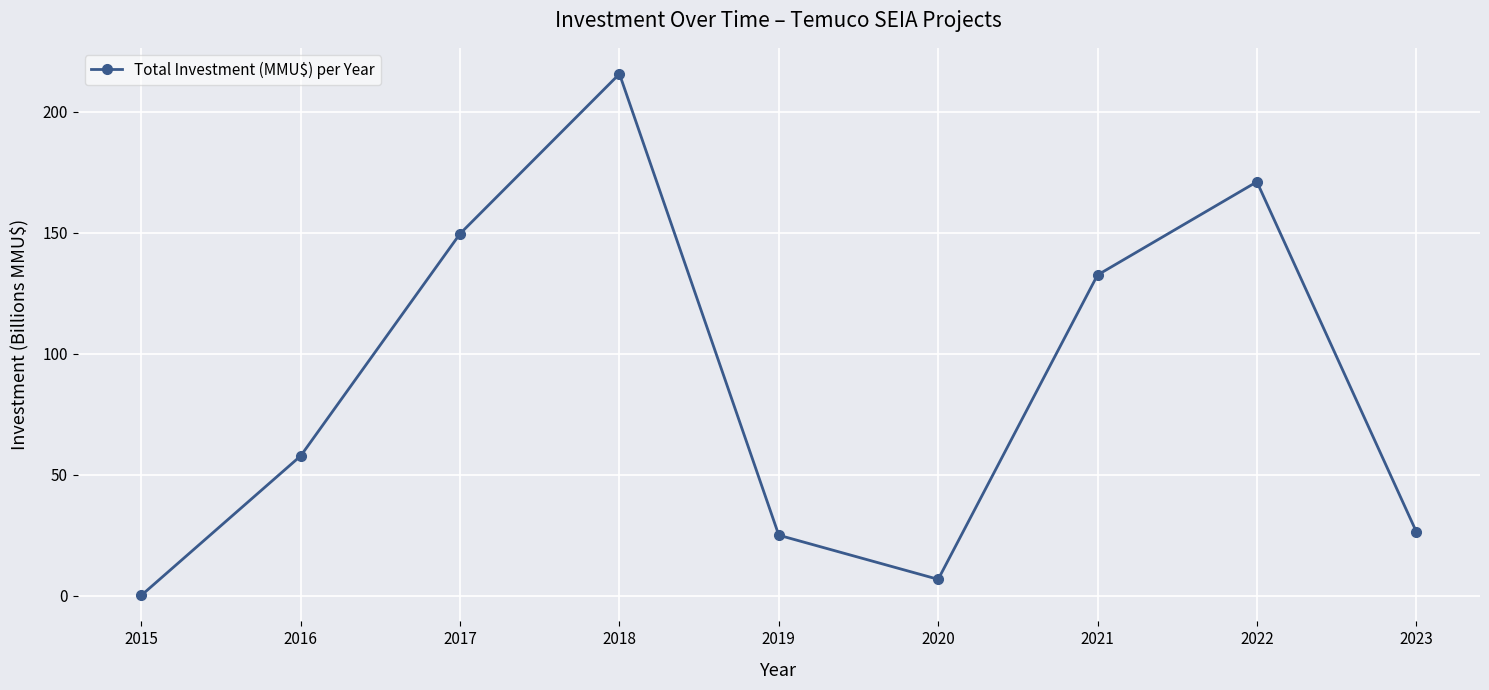

What is the change in value from 2016 to 2018?

+157.8